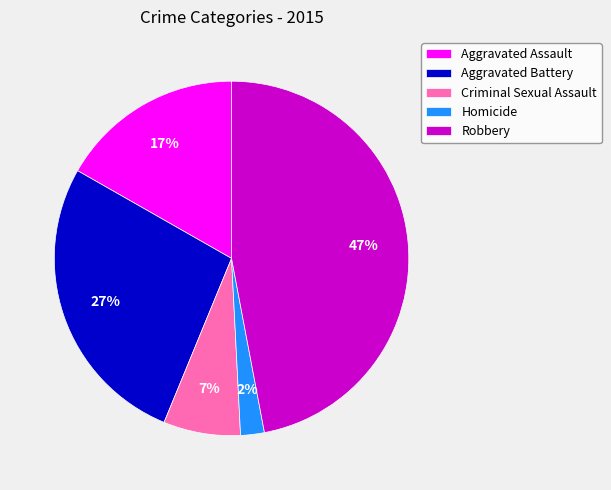

To the nearest percent, what portion does Criminal Sexual Assault represent?

7%